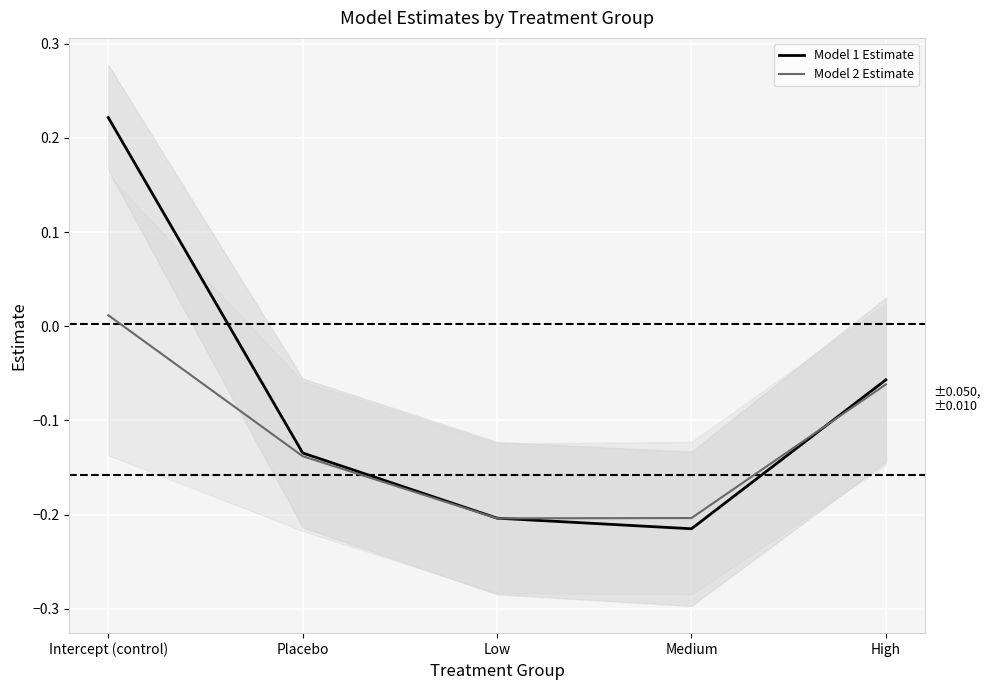

How many times do Model 1 Estimate and Model 2 Estimate cross each other?

2